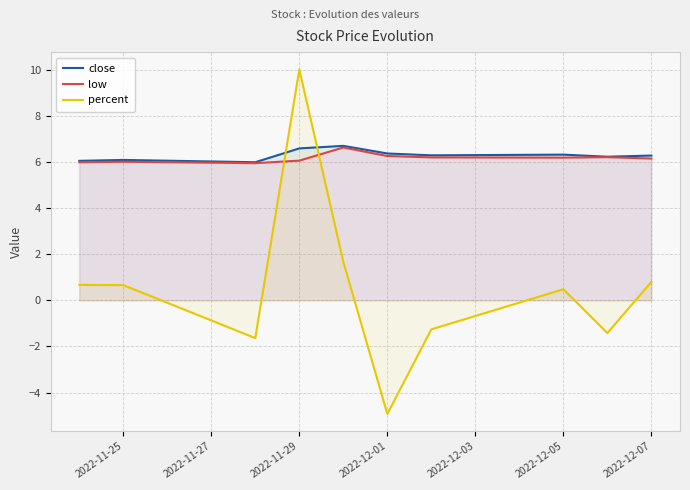

What is the minimum value shown in the chart?

-4.9